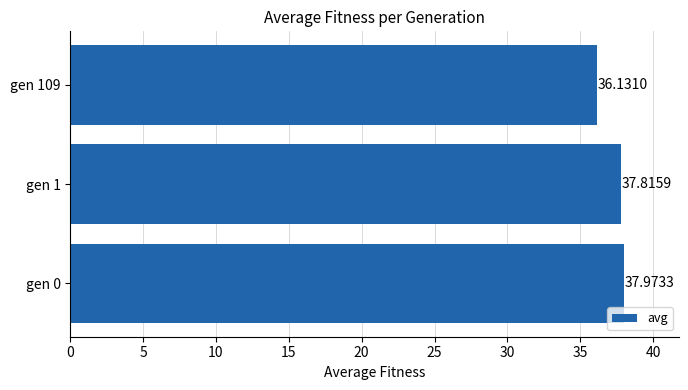

What is the difference between the values at gen 109 and gen 0?

1.8